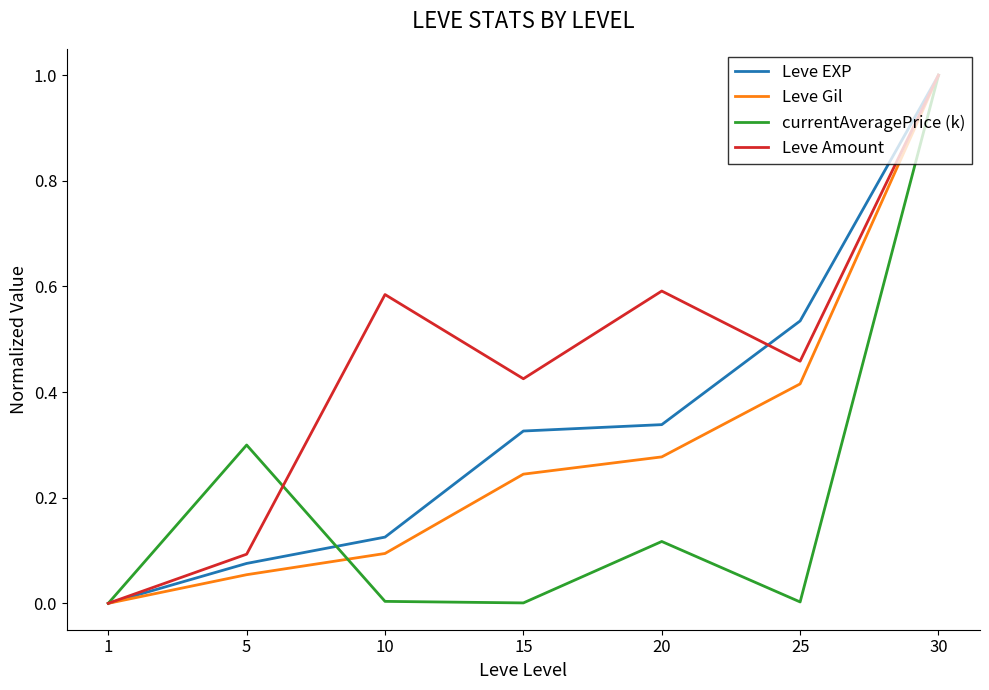

Between 1 and 15, which series saw the biggest shift?

Leve Amount